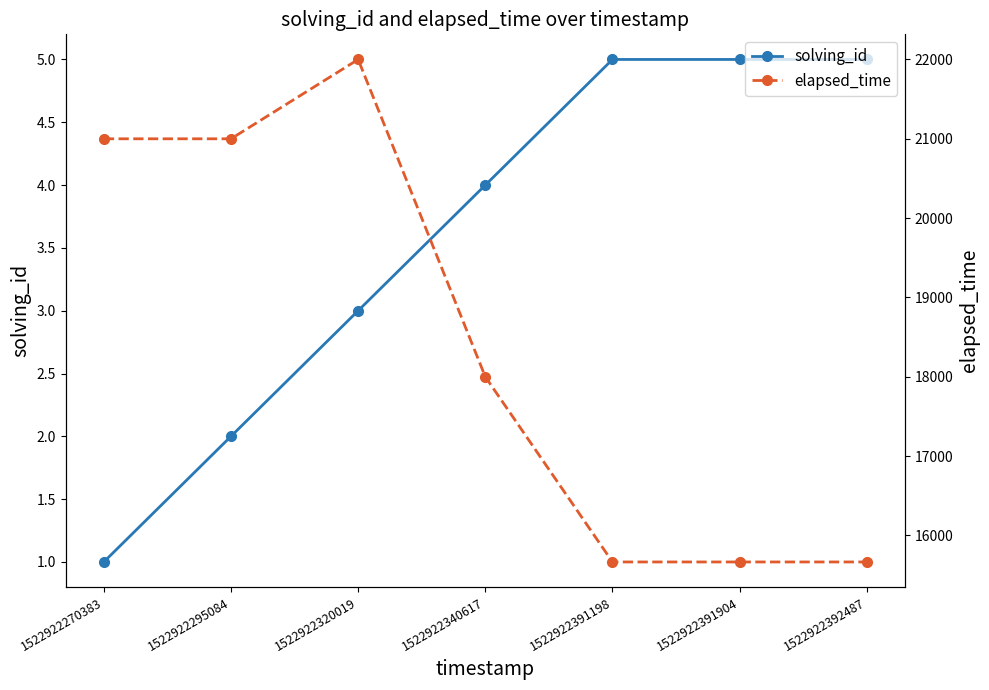

What is the difference between the highest and lowest values at 1522922391198?

15661